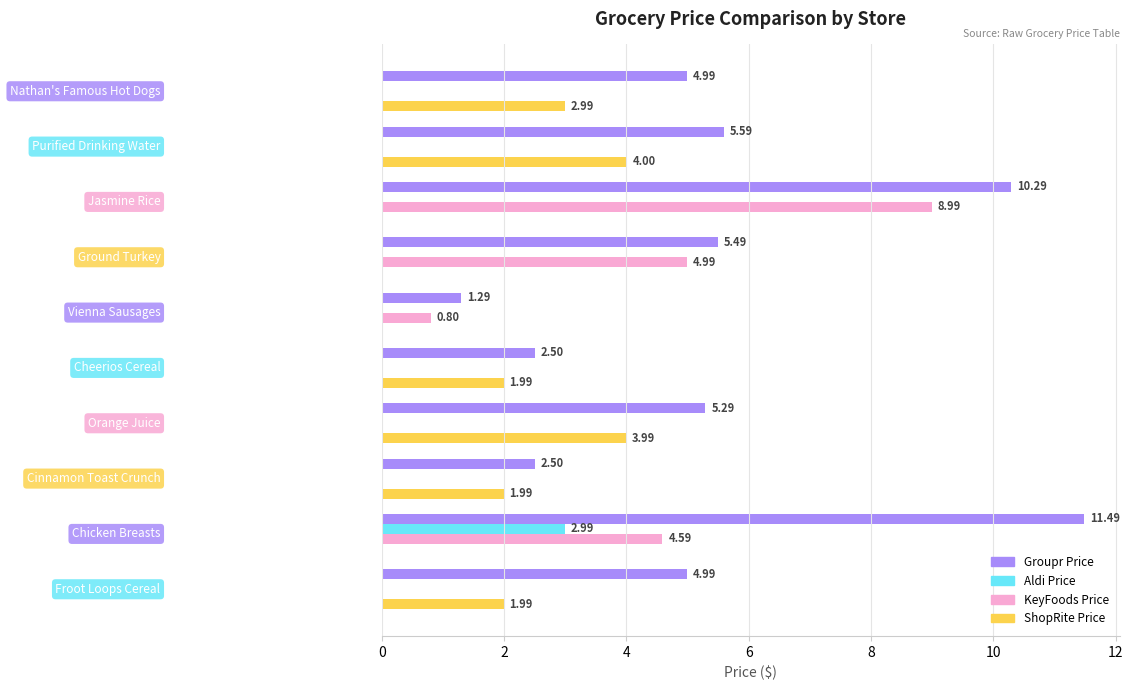

What is the sum of all Aldi Price values?

3.0